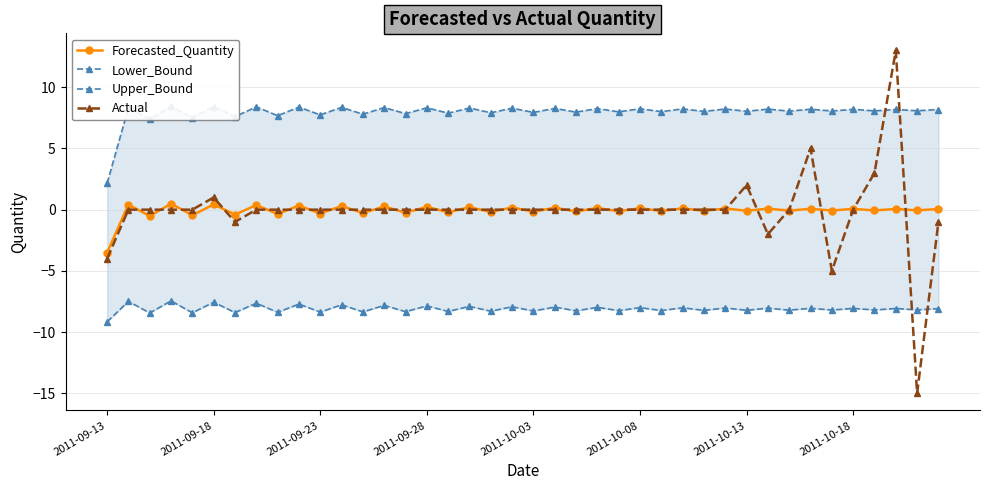

Does the chart have visible grid lines?

Yes